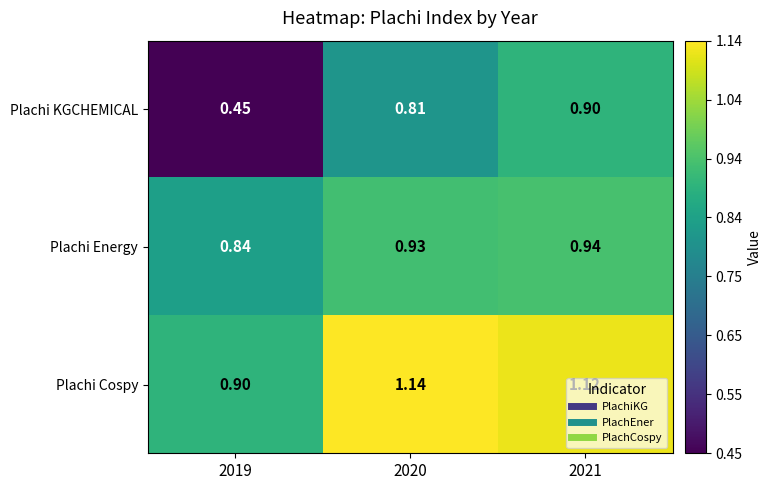

Between 2019 and 2021, which series saw the biggest shift?

Plachi KGCHEMICAL